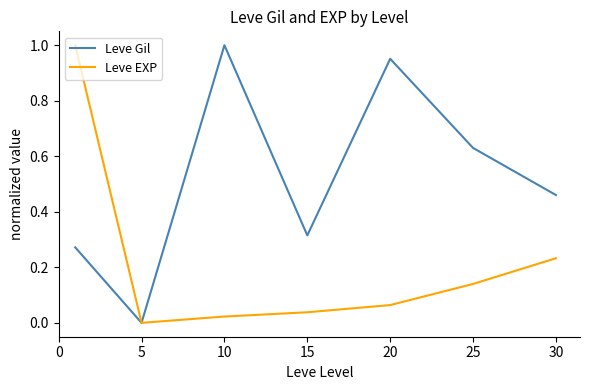

List the series in order of their overall mean, lowest first.

Leve EXP, Leve Gil